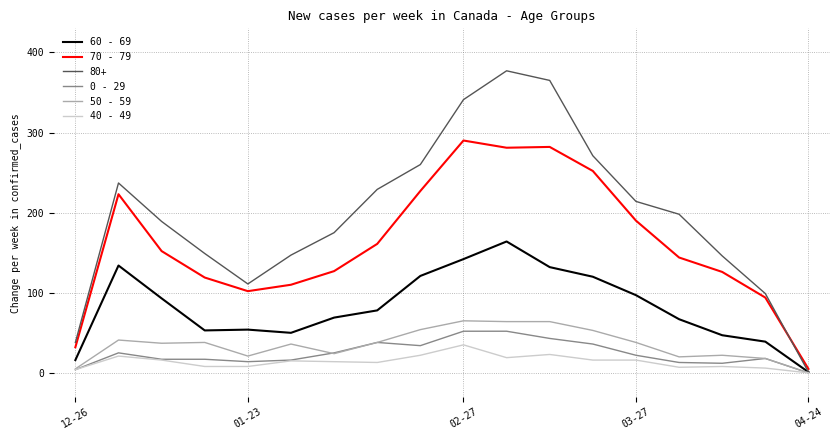

Which series has the largest total across all categories?

80+